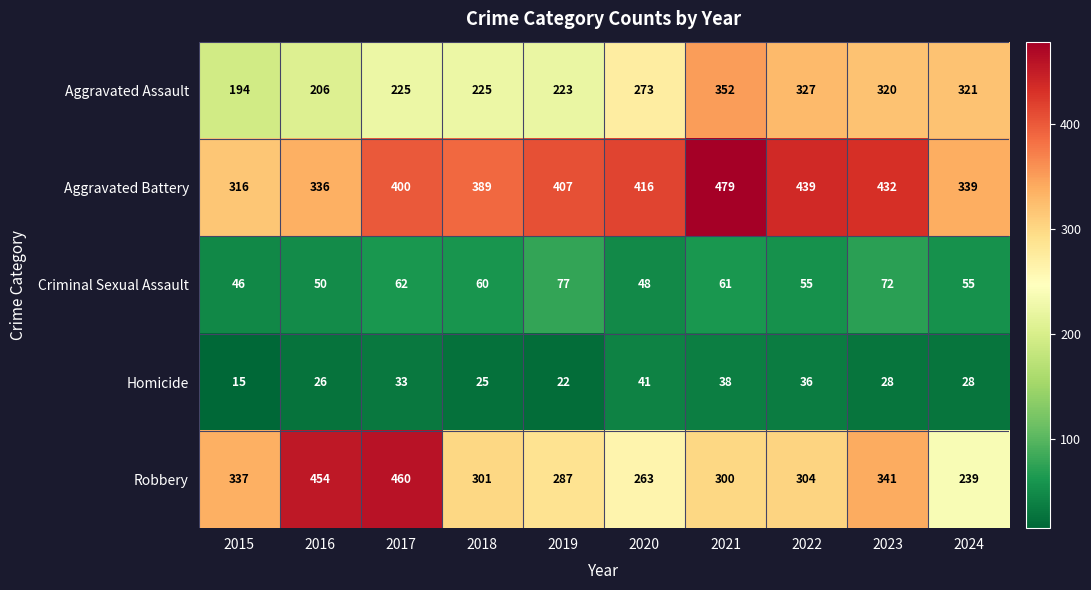

What is the difference between the second highest and minimum values in the Aggravated Assault series?

133